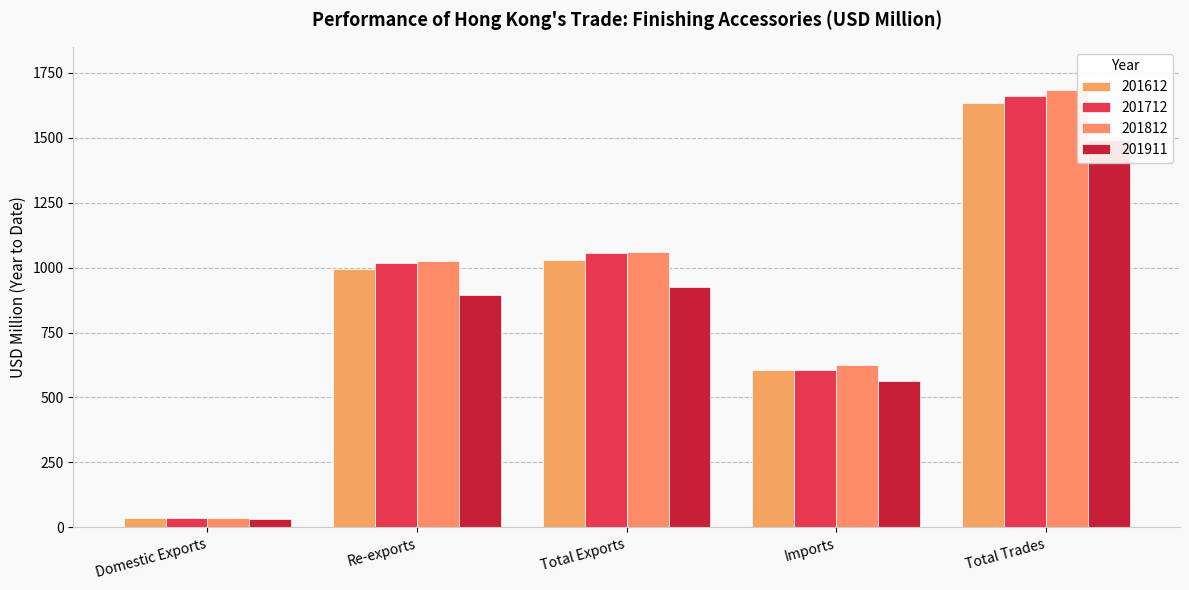

Reading left to right, extract all data points from this chart.

201612: Domestic Exports=35.2	Re-exports=993.1	Total Exports=1028.2	Imports=606.7	Total Trades=1635.0
201712: Domestic Exports=37.2	Re-exports=1019.4	Total Exports=1056.6	Imports=604.9	Total Trades=1661.5
201812: Domestic Exports=34.7	Re-exports=1024.7	Total Exports=1059.4	Imports=625.5	Total Trades=1684.9
201911: Domestic Exports=31.3	Re-exports=895.4	Total Exports=926.7	Imports=562.6	Total Trades=1489.3